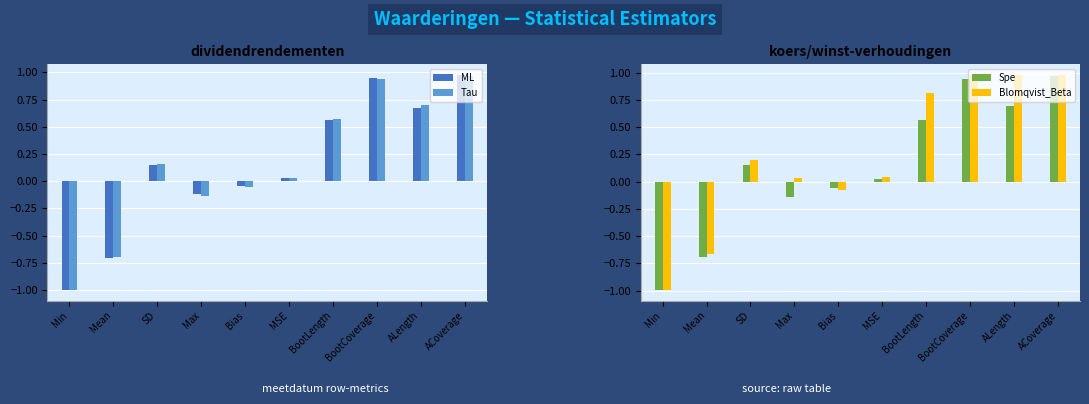

At which label does Blomqvist_Beta first exceed 0?

SD